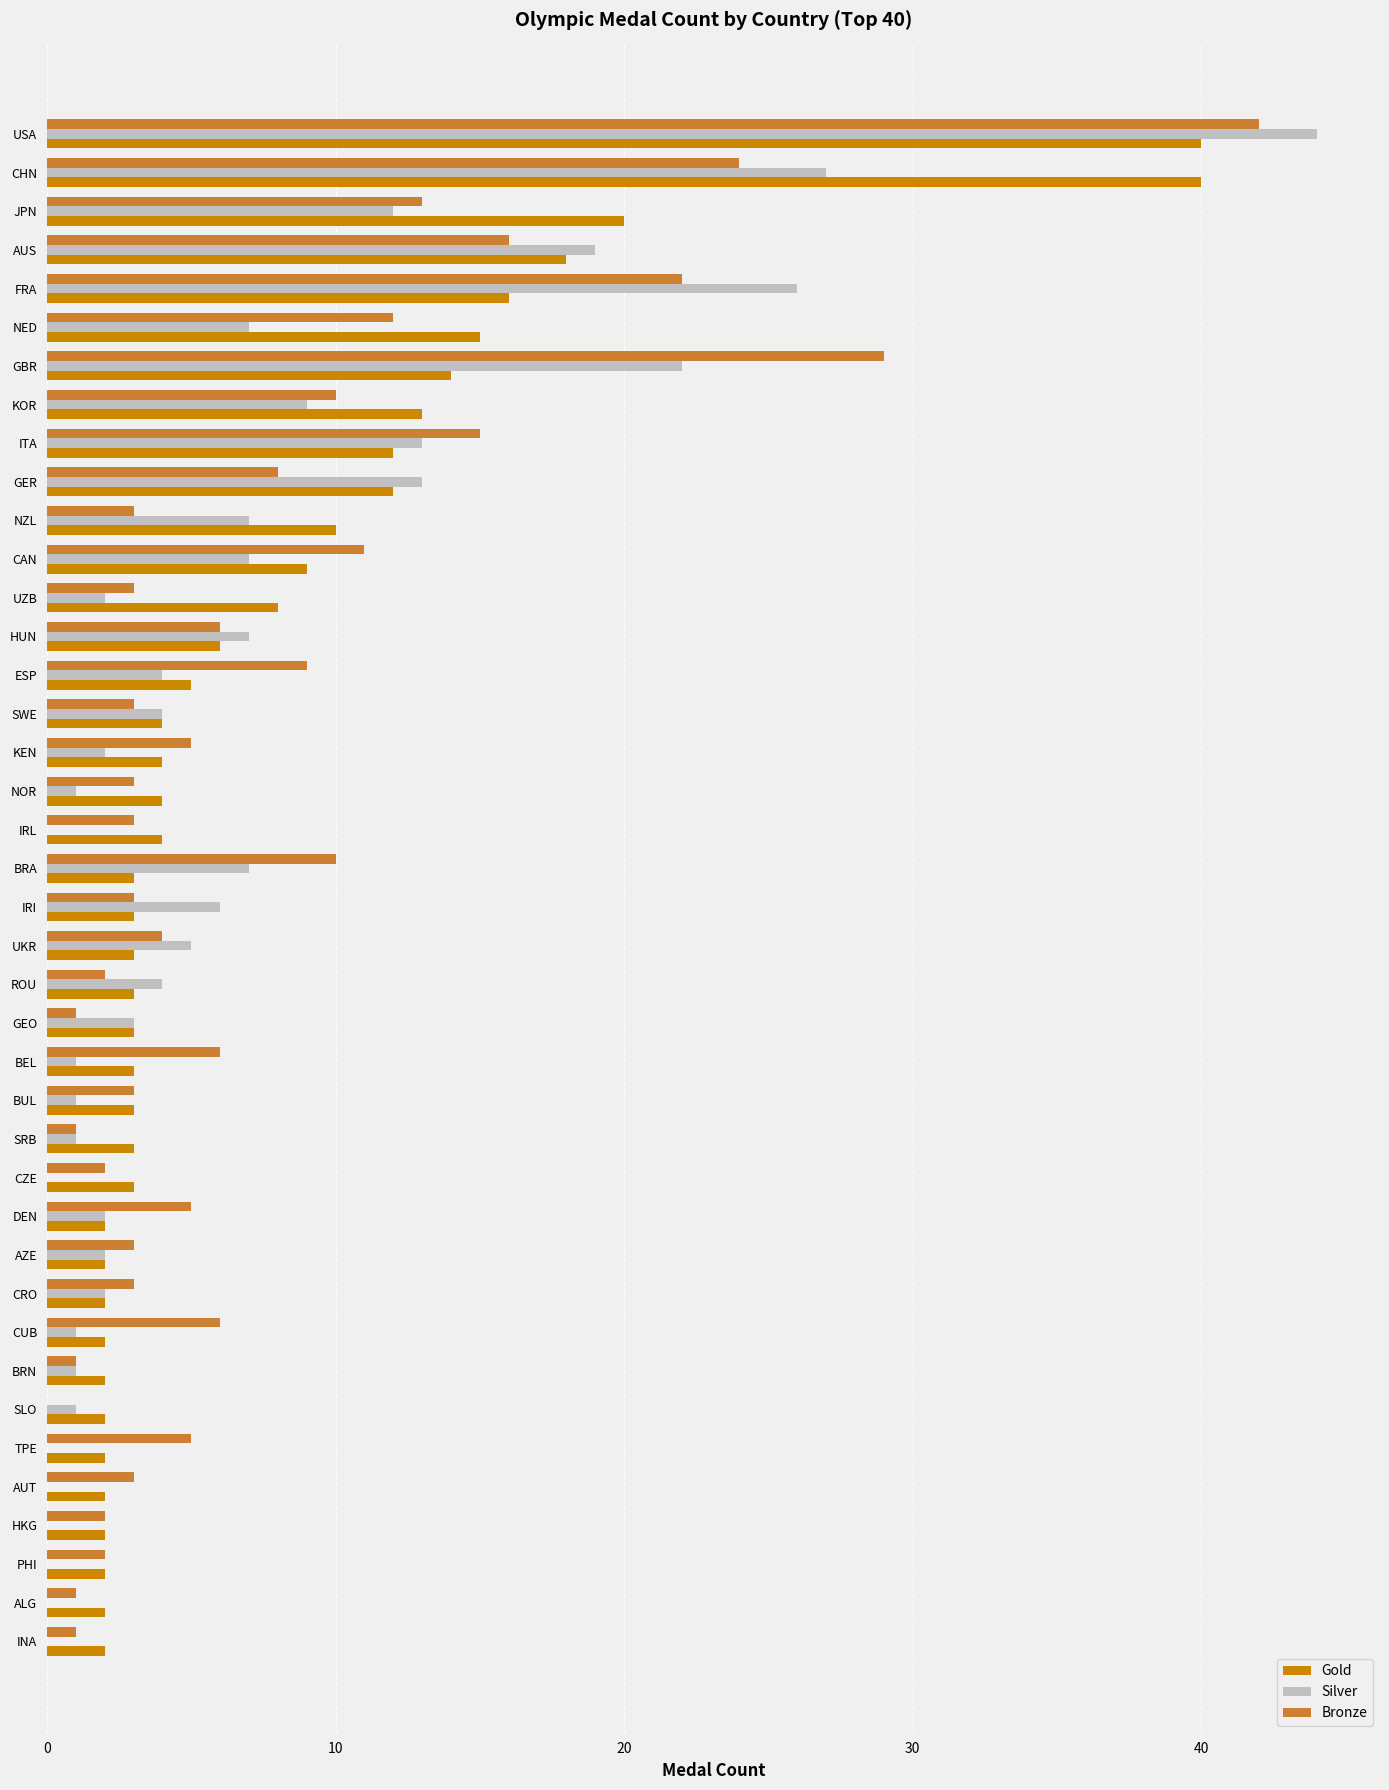

At which category is the sum across all series the highest?

USA